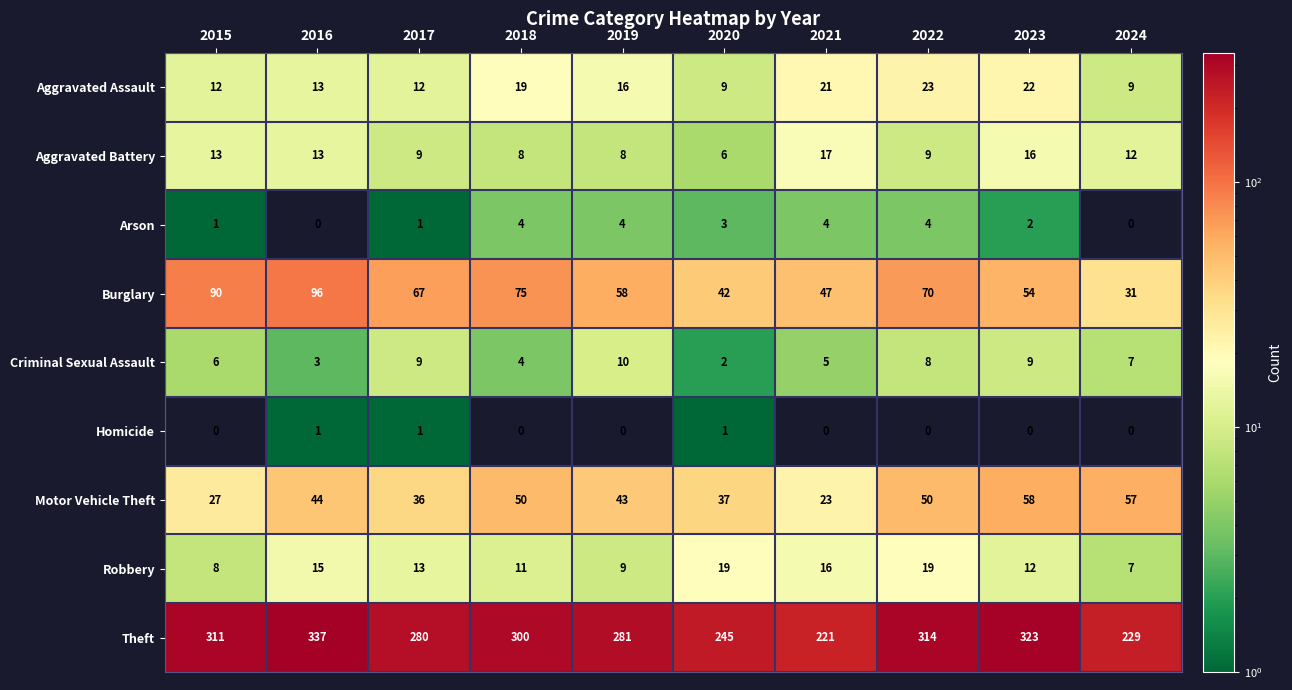

True or false: Aggravated Battery has a value of 17 at 2021.

True